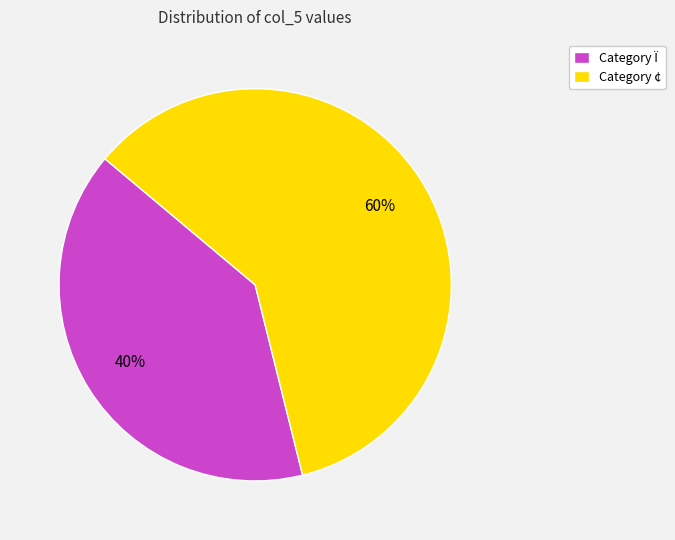

Do Category ¢ and Category Ï together represent more than half of the pie?

Yes